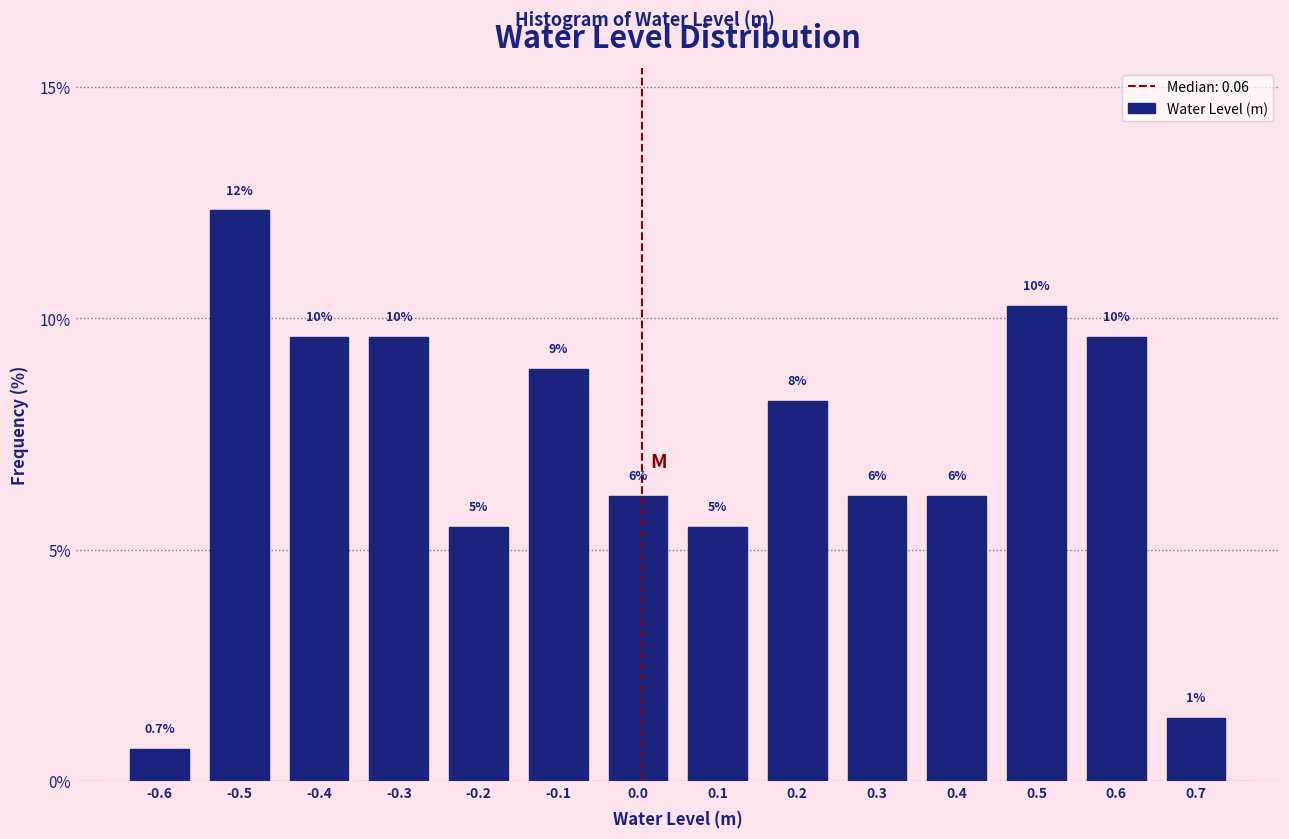

How many bars are there in total?

14